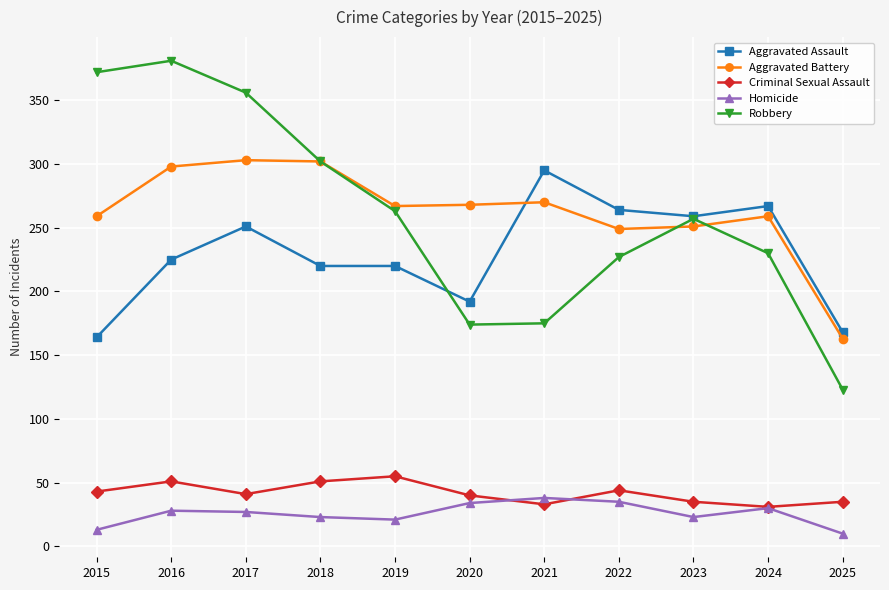

How many interior local peaks does the Aggravated Battery series have?

3